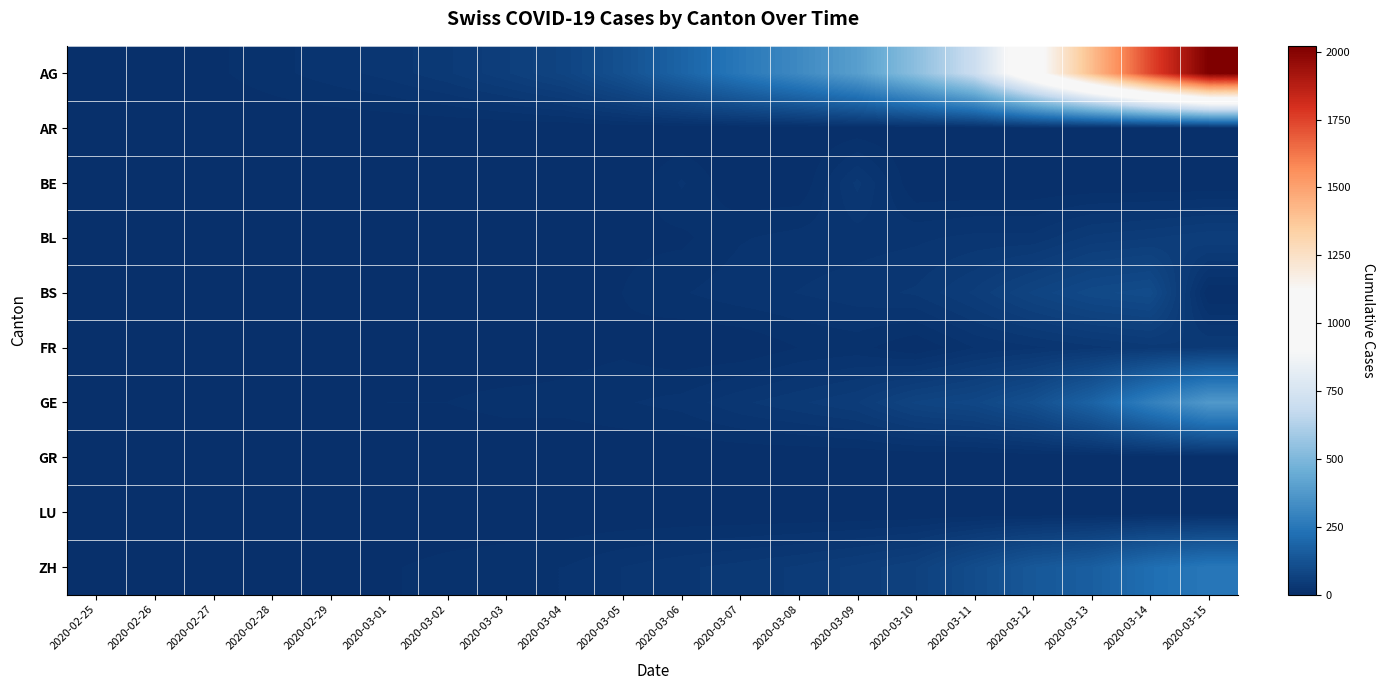

Between 2020-03-10 and 2020-03-11, which is larger?

2020-03-11